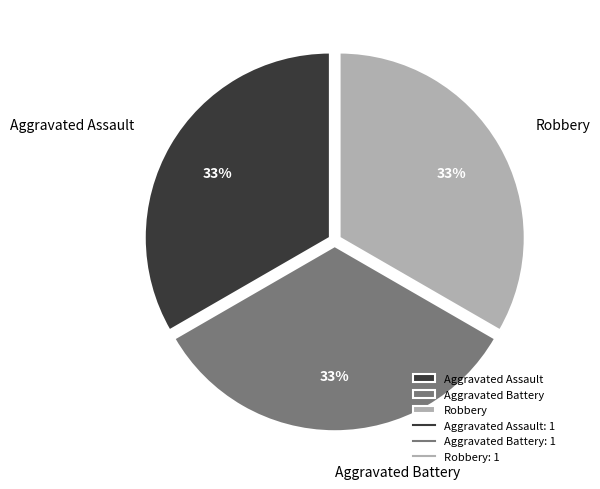

Combined, do Robbery and Aggravated Assault account for over 50%?

Yes